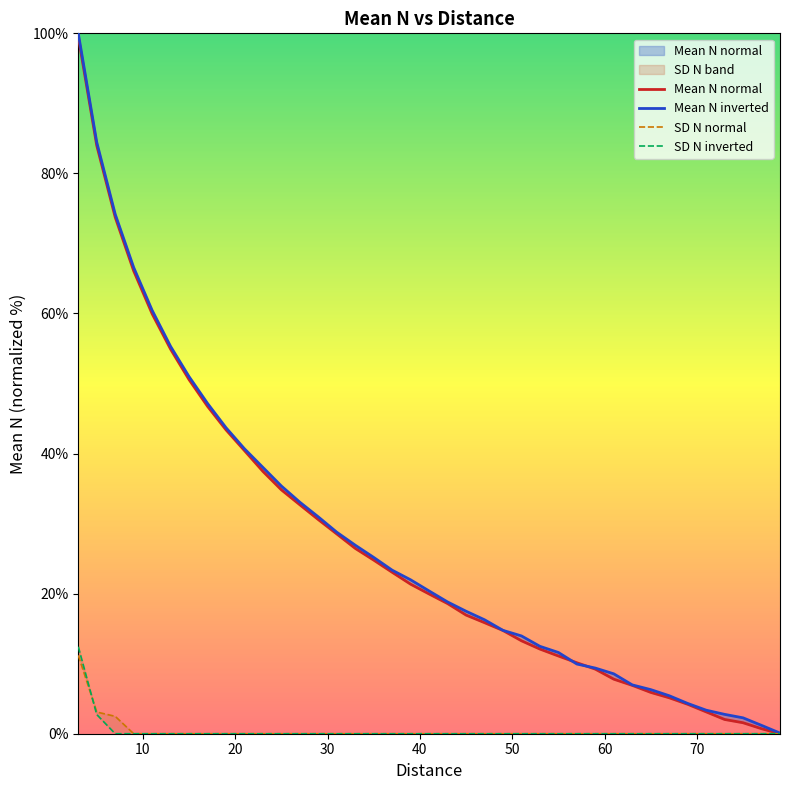

What is the difference between the maximum and minimum values in the SD N inverted series?

12.4